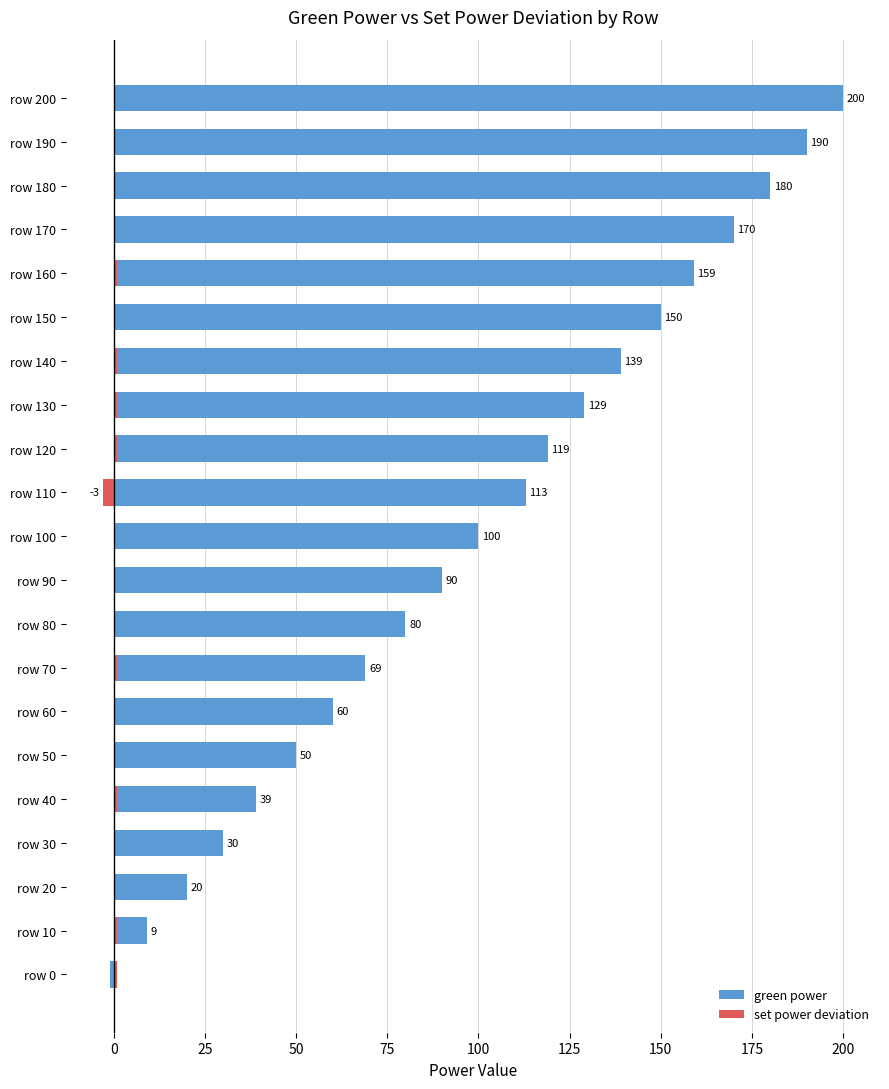

What are all the series names shown in the legend?

green power, set power deviation